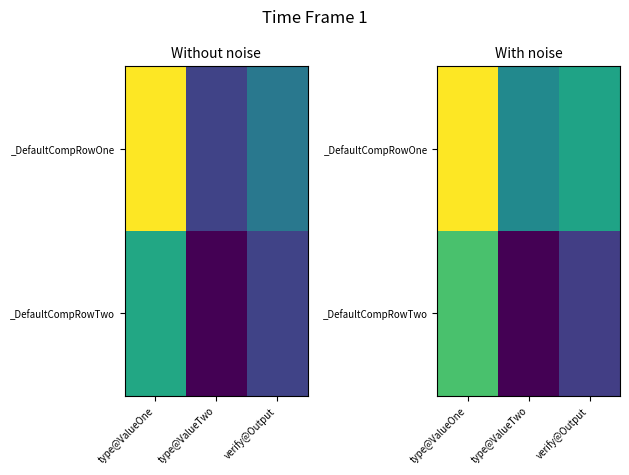

List the labels in order of _DefaultCompRowTwo value, smallest first.

type@ValueTwo, verify@Output, type@ValueOne